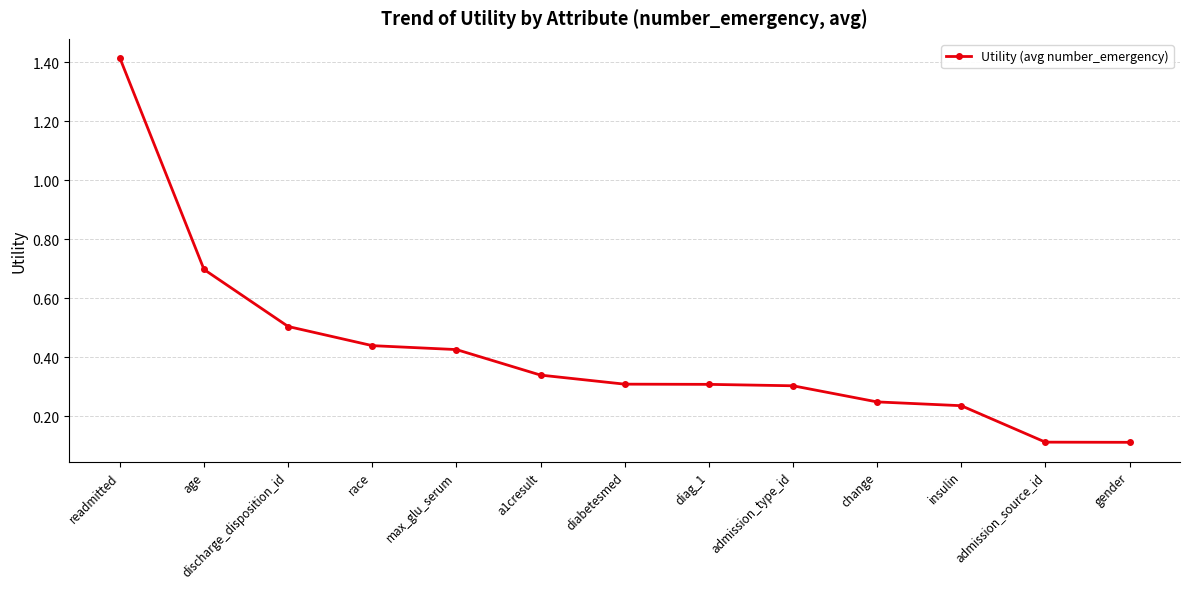

What is the difference between the maximum and minimum values?

1.3